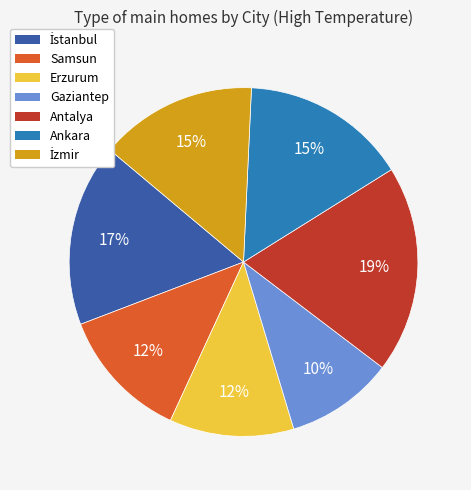

How many segments does this pie chart have?

7